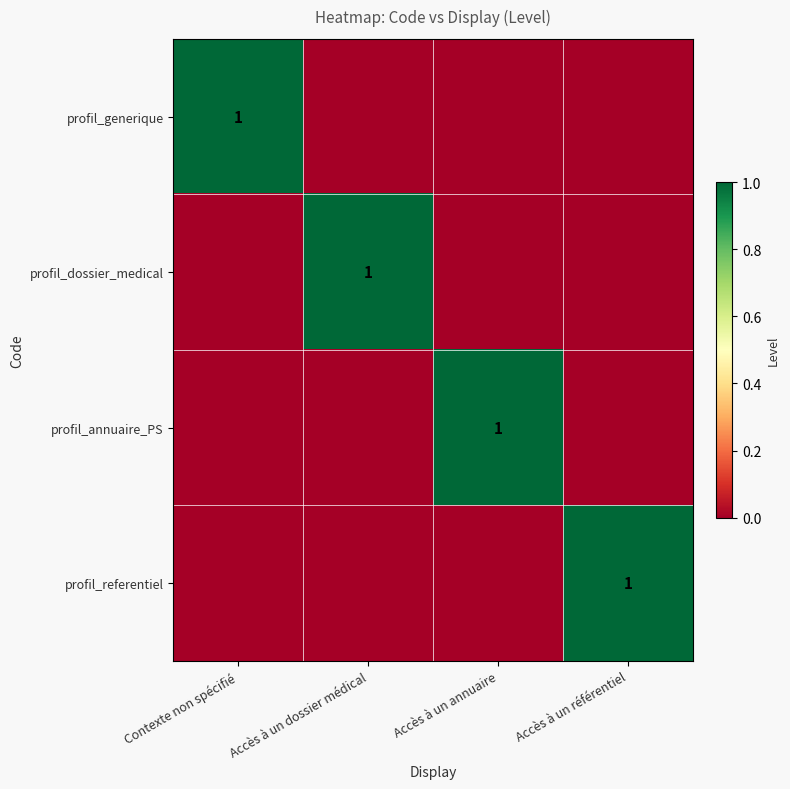

Is it true that profil_annuaire_PS equals 1 at Accès à un annuaire?

True